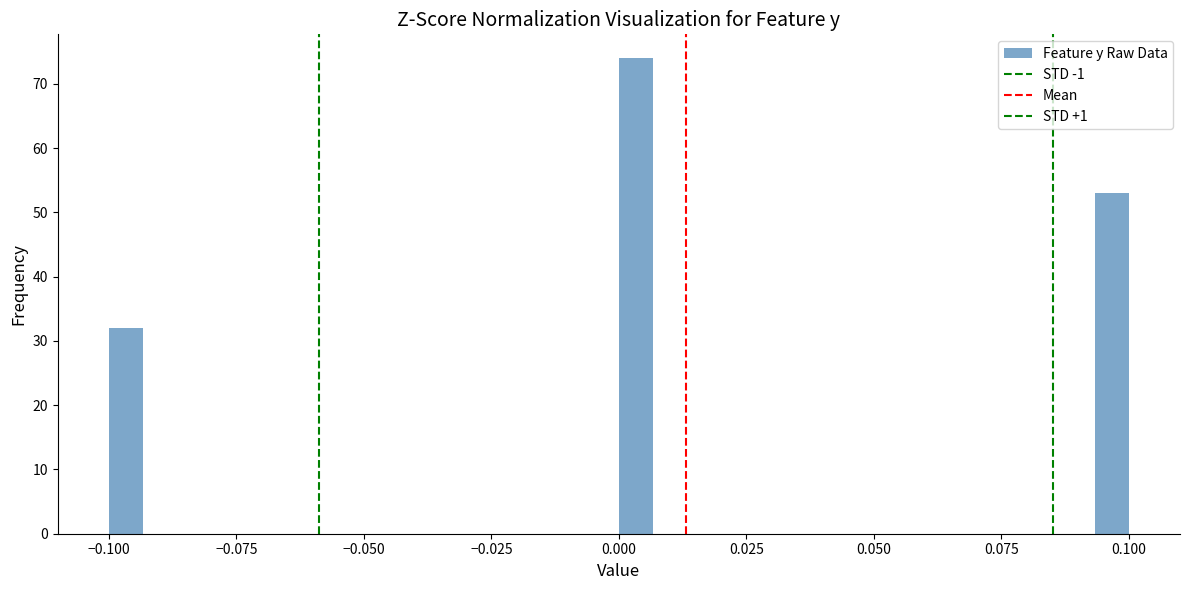

Read against the x-axis, roughly where is the centre of the tallest bar?

0.005